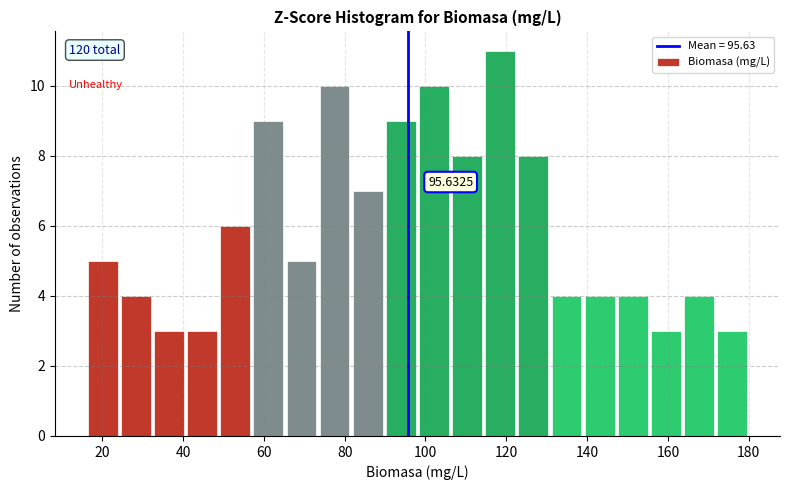

Over which range of the x-axis is the bar tallest?

114.4 to 122.6